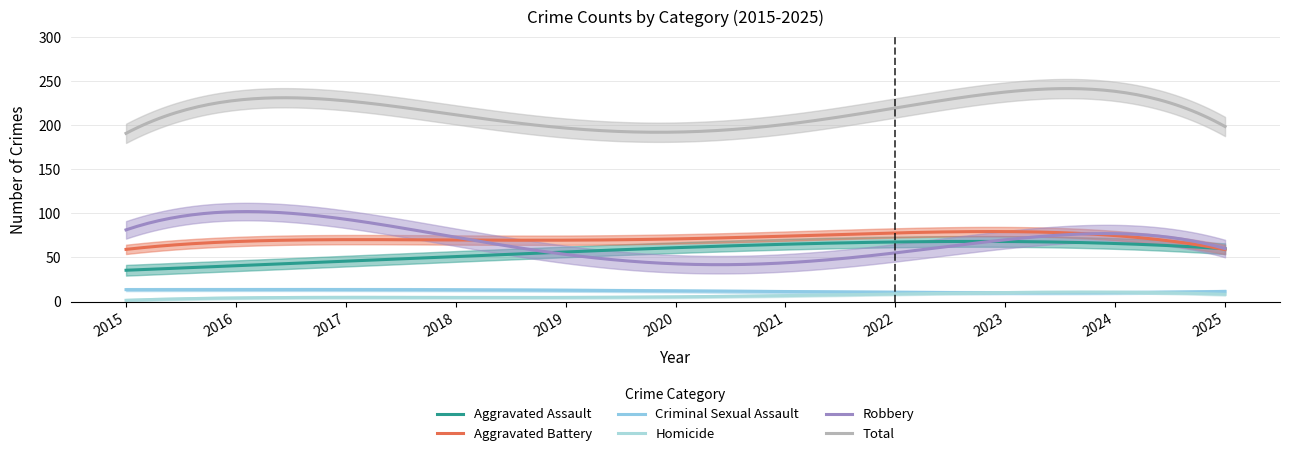

What is the minimum value for Aggravated Battery?

58.9